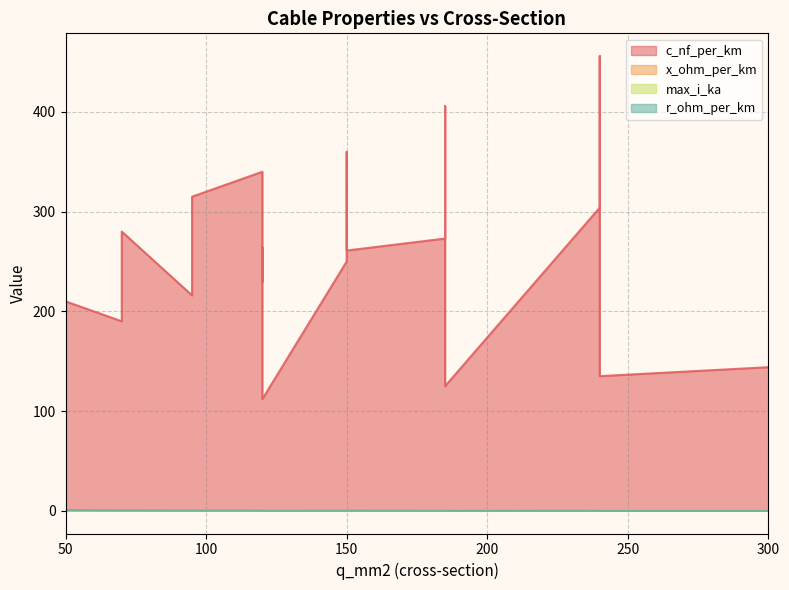

The r_ohm_per_km series shows 0.2 at 240. True or false?

False